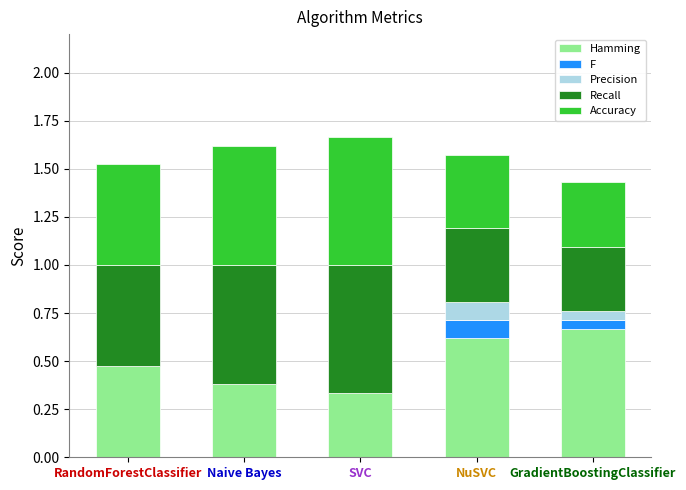

What is the total value across all series at RandomForestClassifier?

1.5